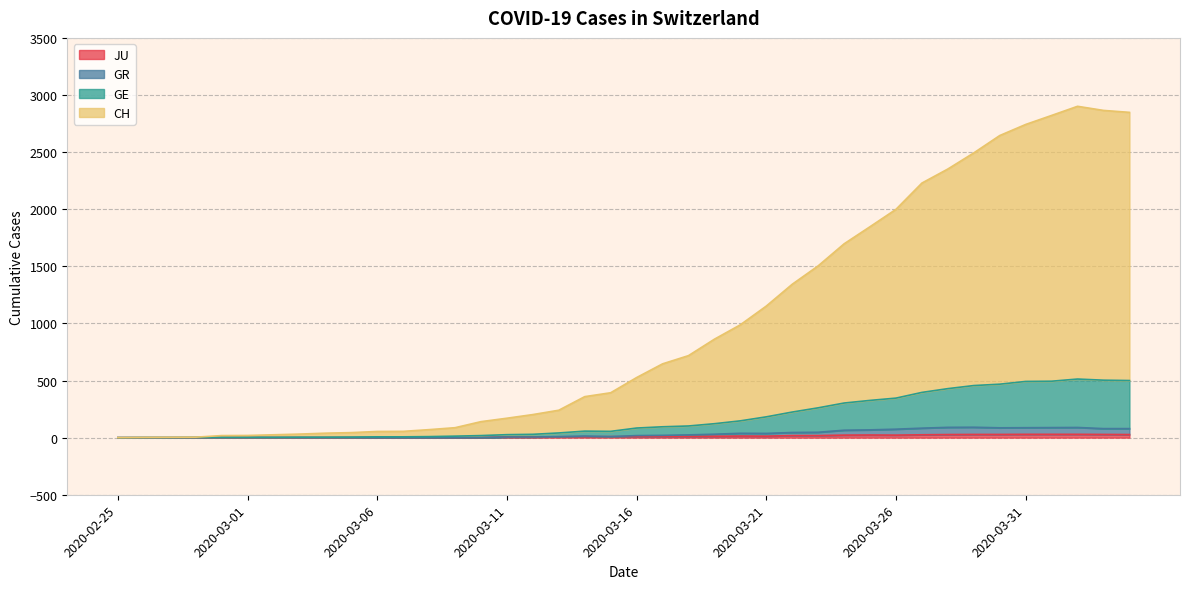

Which category has the lowest value across all series?

2020-02-25